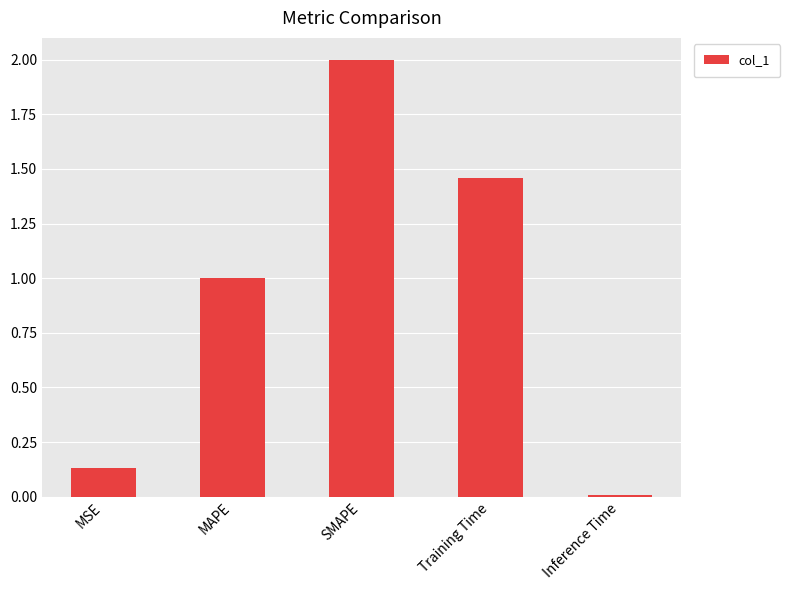

What is the maximum value shown in the chart?

2.0